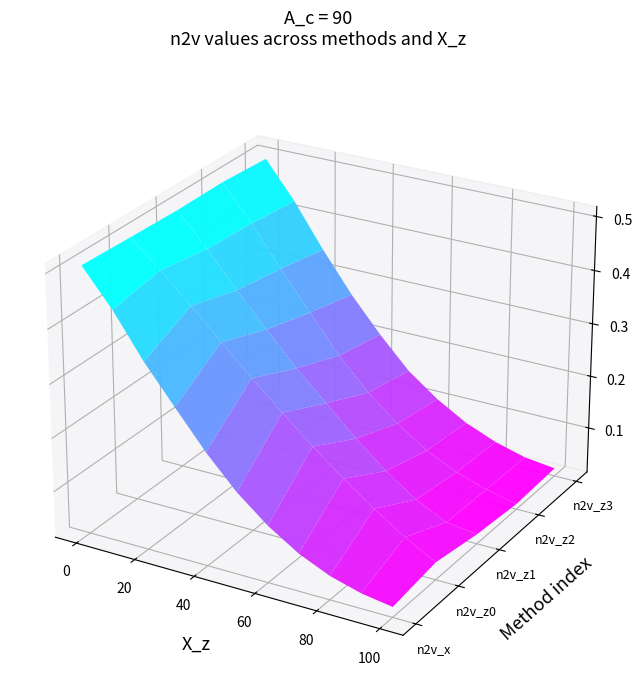

What is the sum of all n2v_z3 values?

2.2